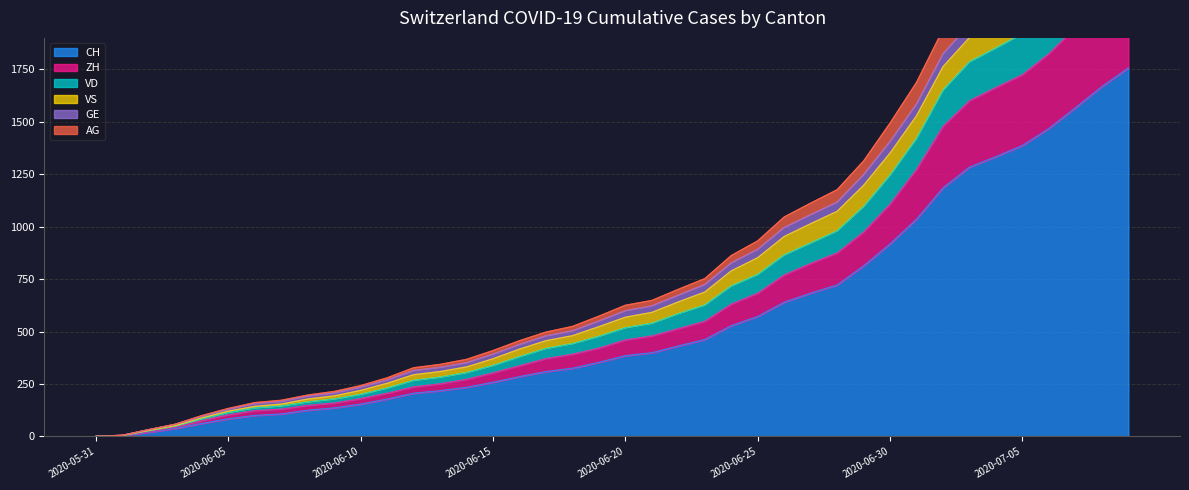

True or false: AG has more than 0 interior local peaks.

False